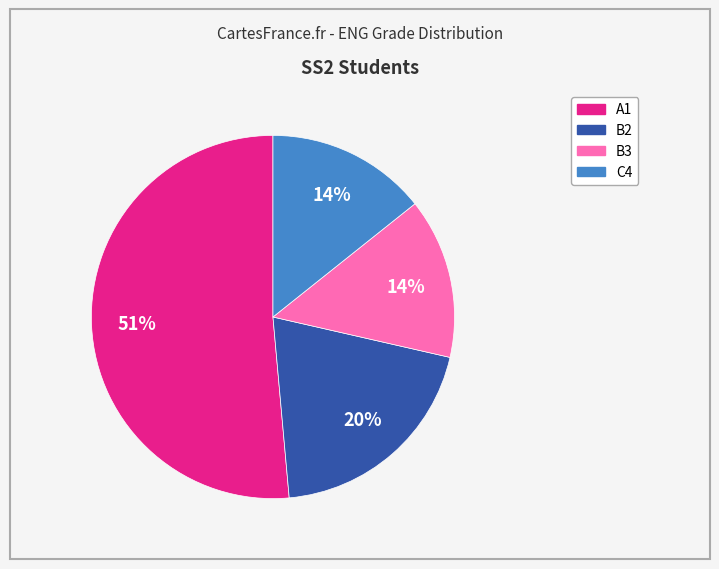

Is there a majority slice in this chart?

Yes